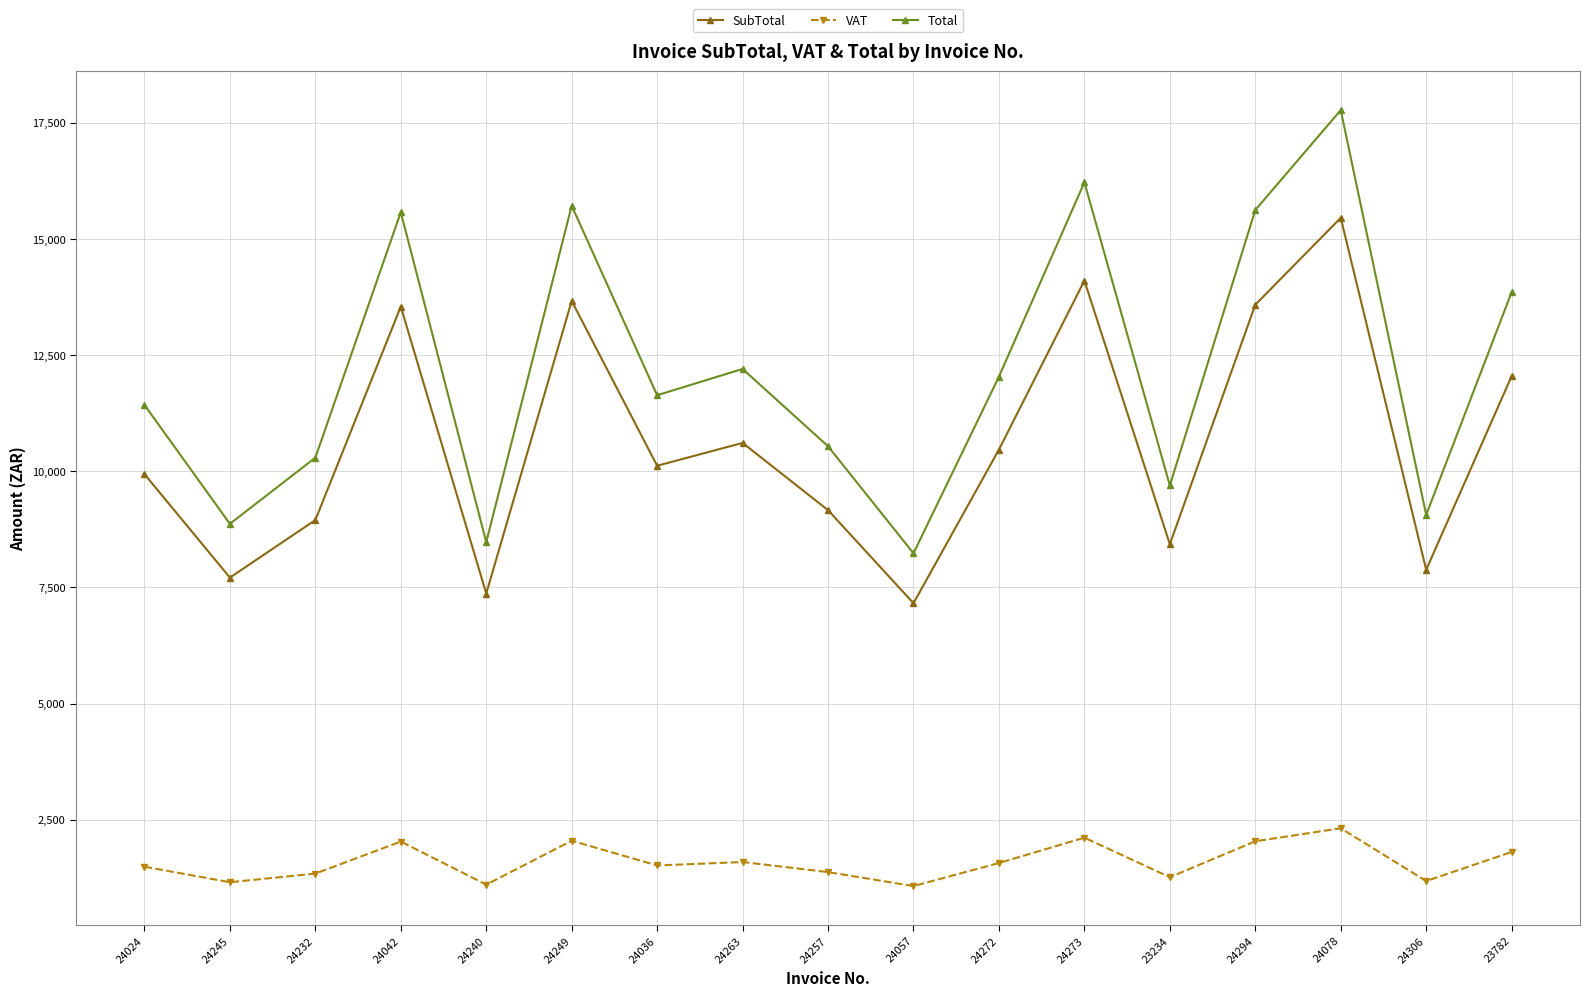

What is the label of the 11th point from the left?

24272